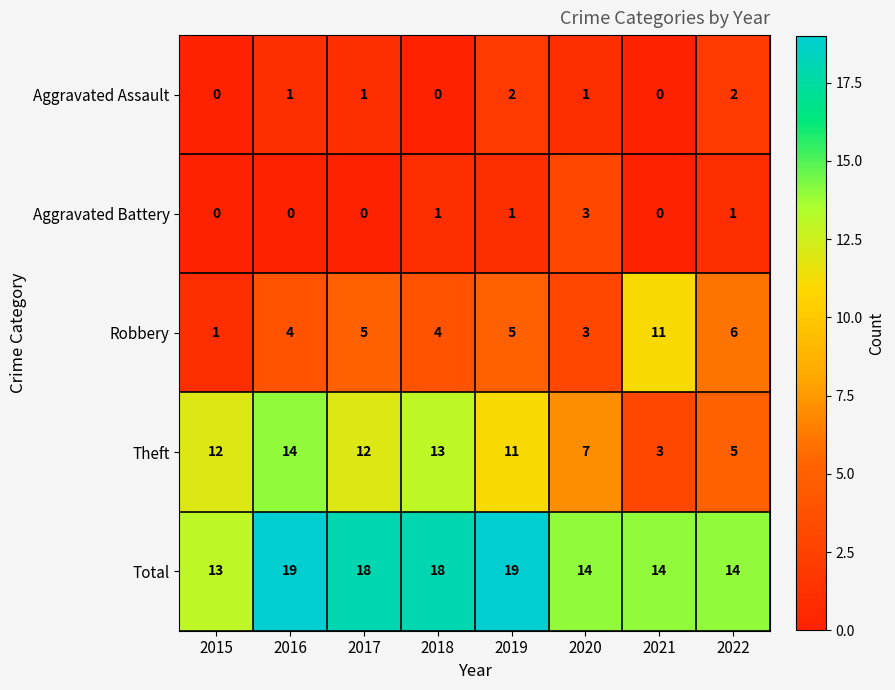

How many distinct data groups are displayed?

5